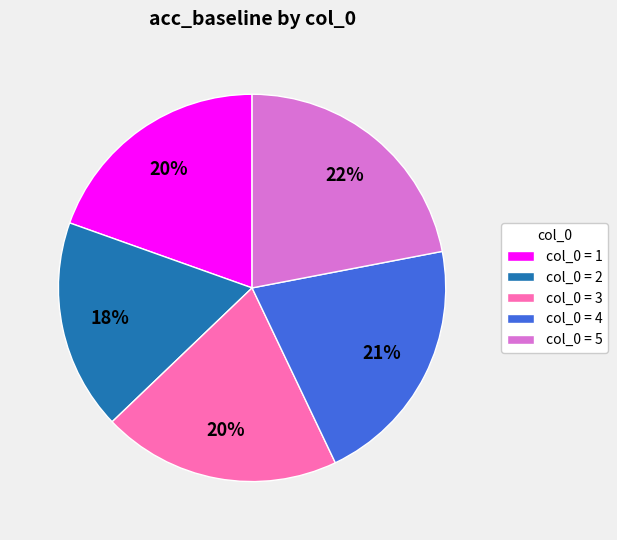

To the nearest percent, what portion does col_0 = 2 represent?

18%